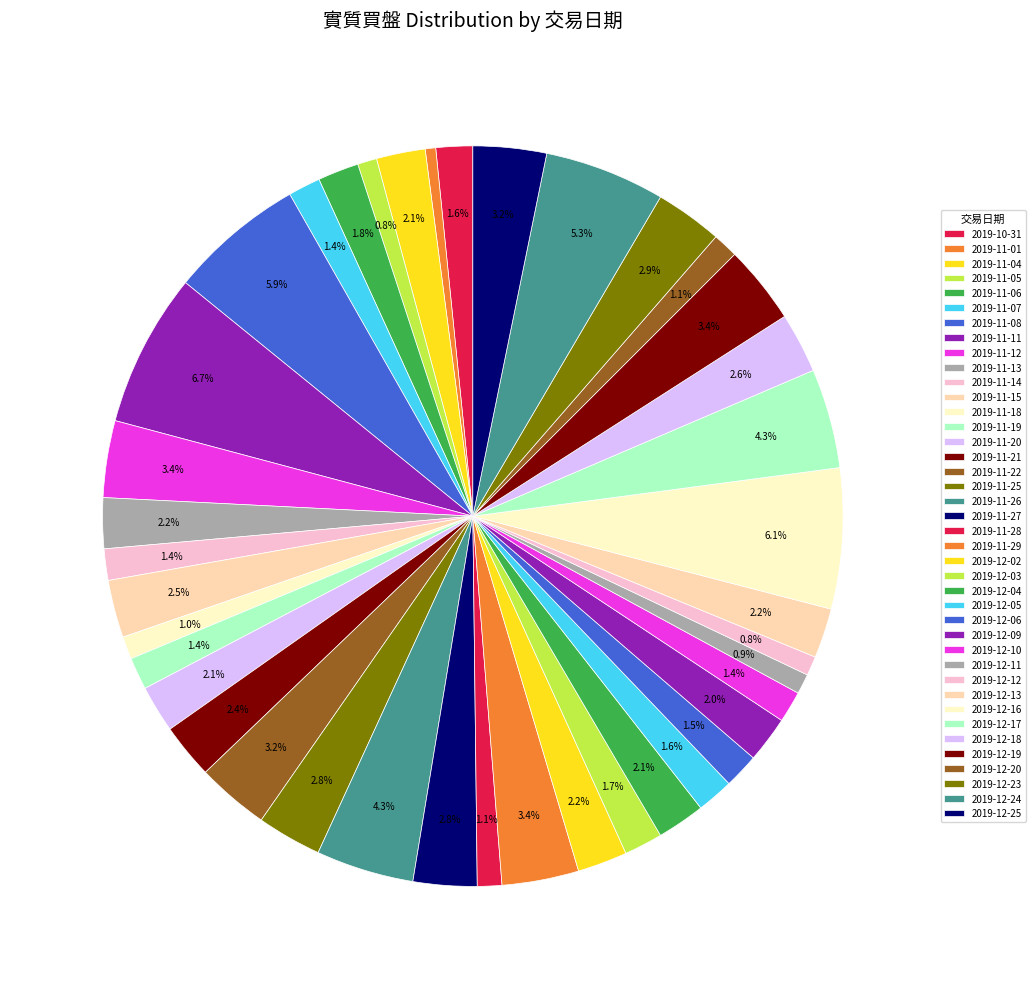

Count the number of slices in the pie.

40